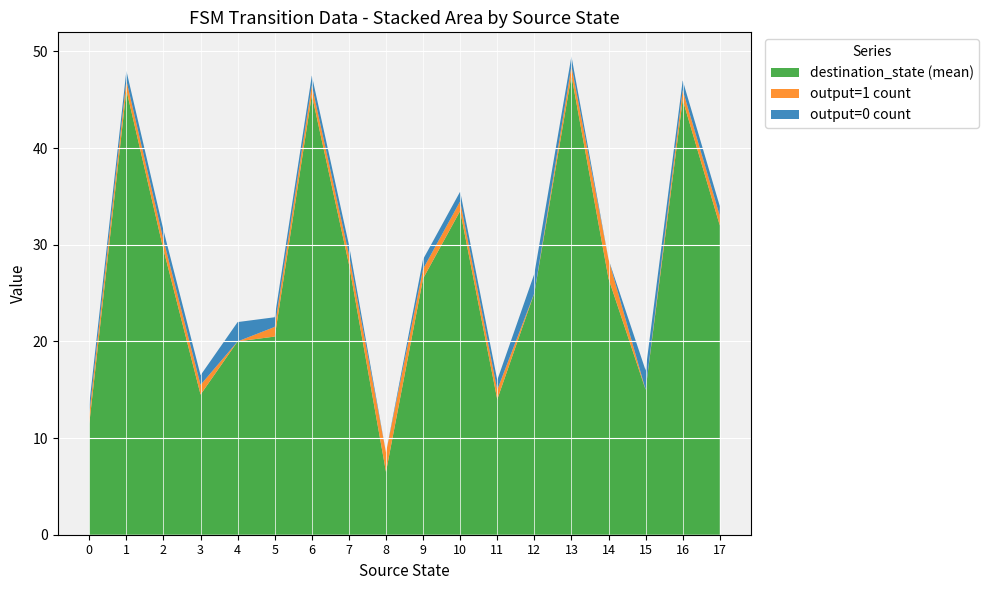

True or false: destination_state (mean) has a value of 41.7 at 17.

False